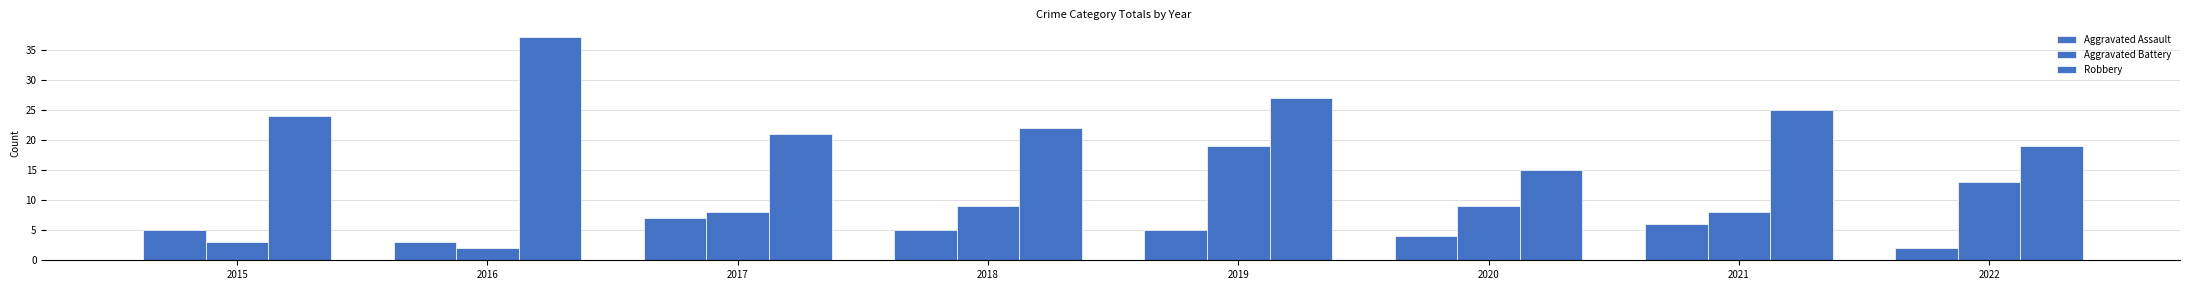

What is the sum of all Aggravated Battery values?

71